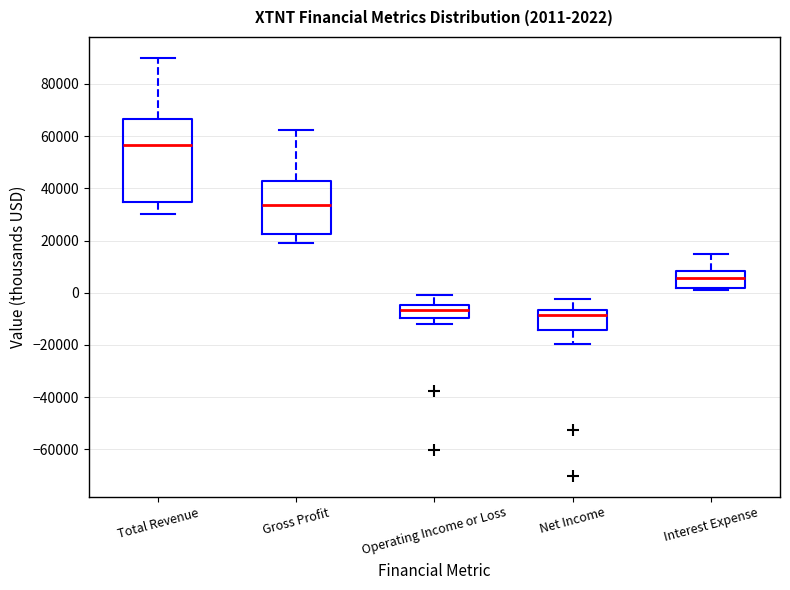

Comparing the boxes themselves (not the whiskers), which one is the tallest?

Total Revenue